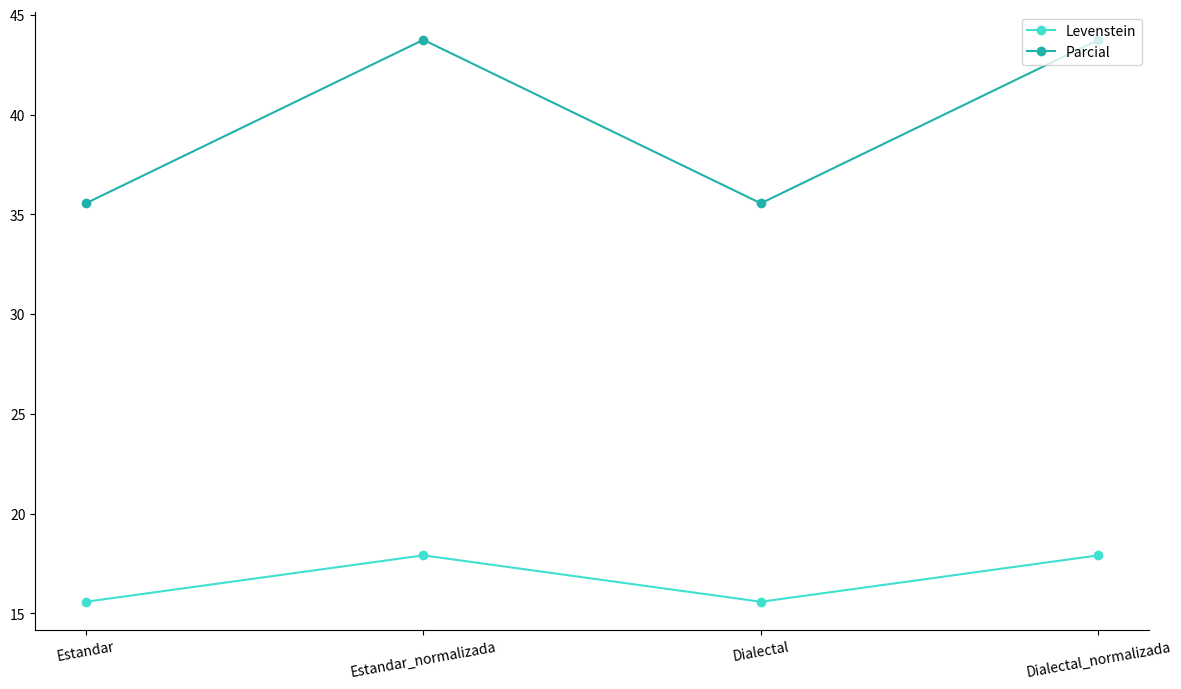

Where does the Levenstein series first go above 17?

Estandar_normalizada